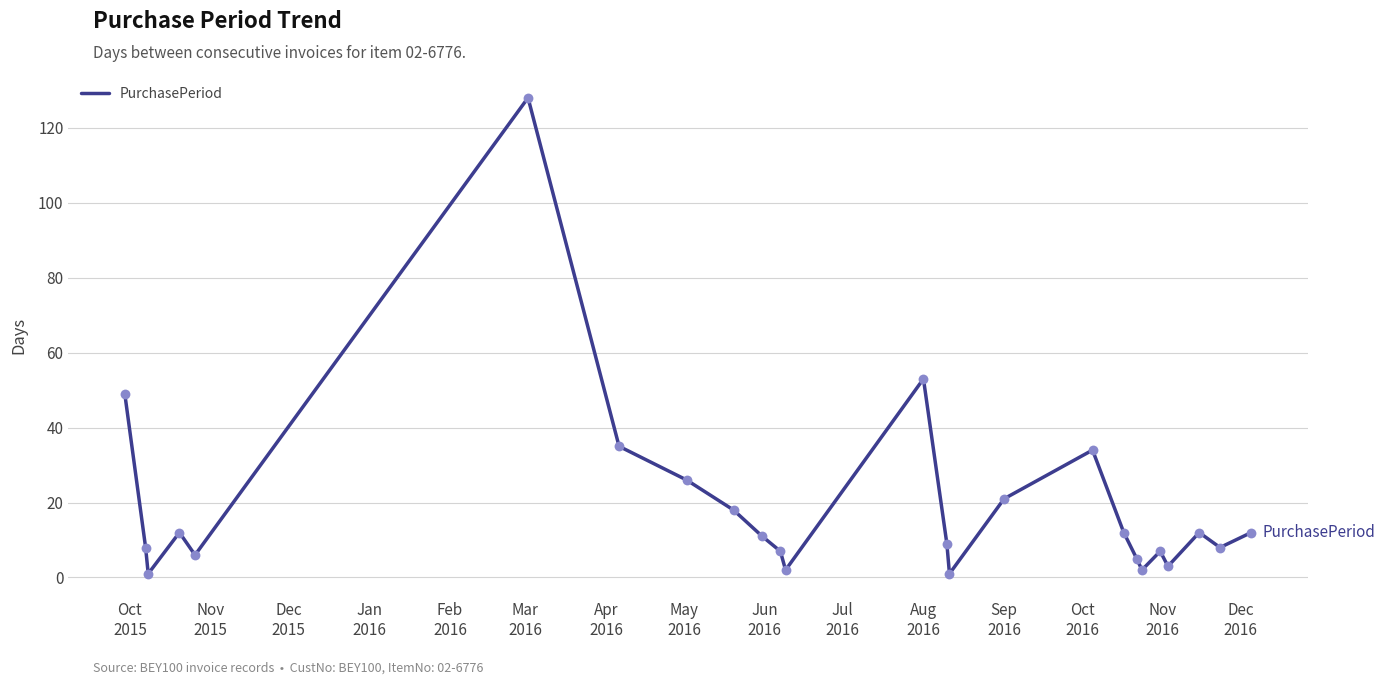

What is the difference between the maximum and minimum values?

127